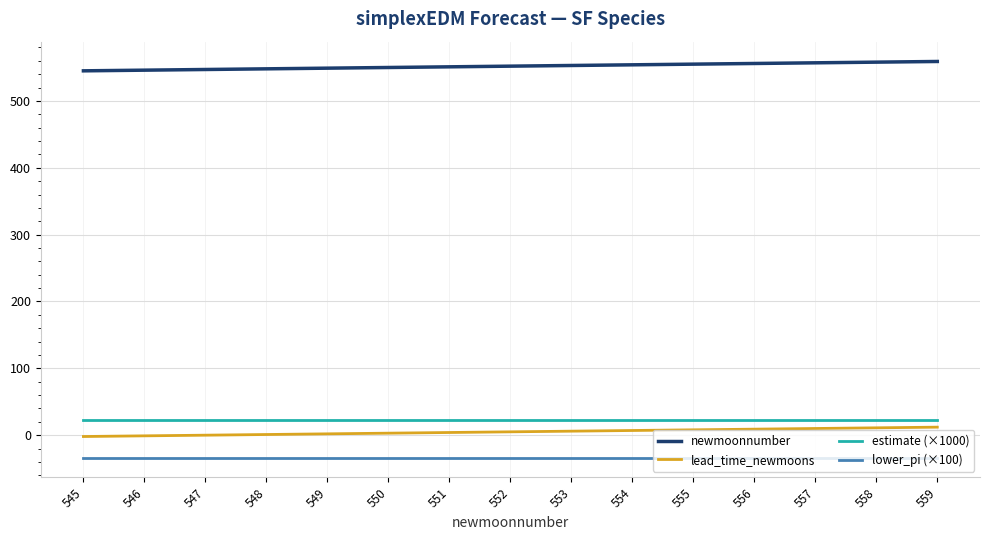

What are all the series names shown in the legend?

newmoonnumber, lead_time_newmoons, estimate (×1000), lower_pi (×100)